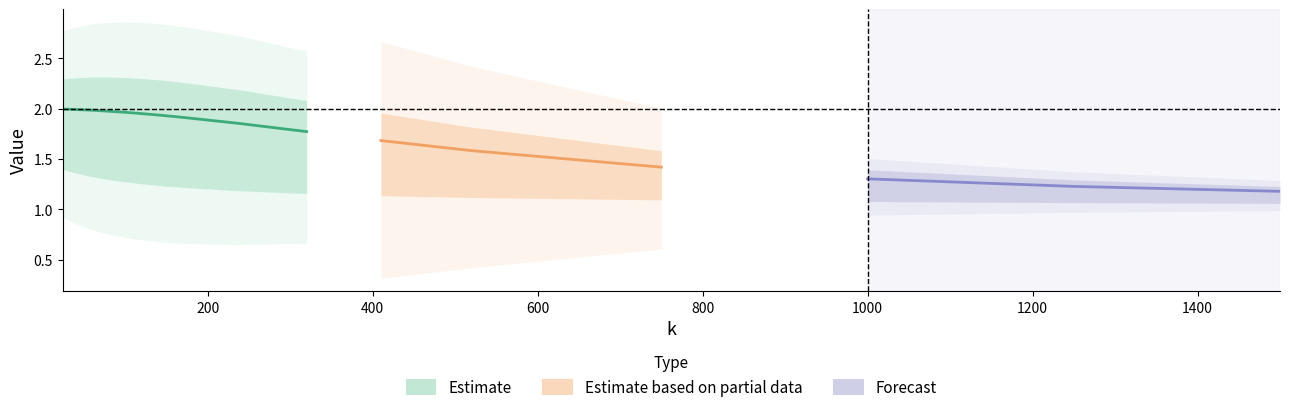

Which has a higher value, 1000 or 101?

101